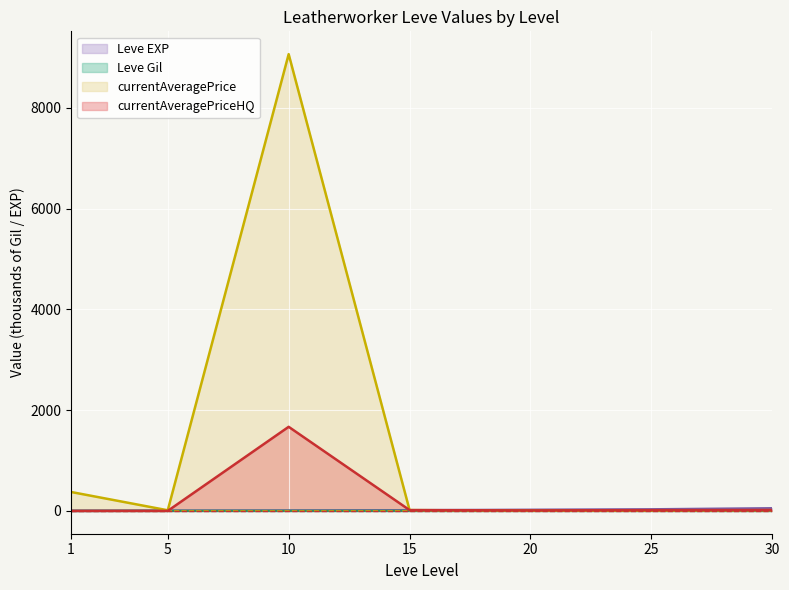

What is the sum of the currentAveragePrice values at 20 and 25?

9.8